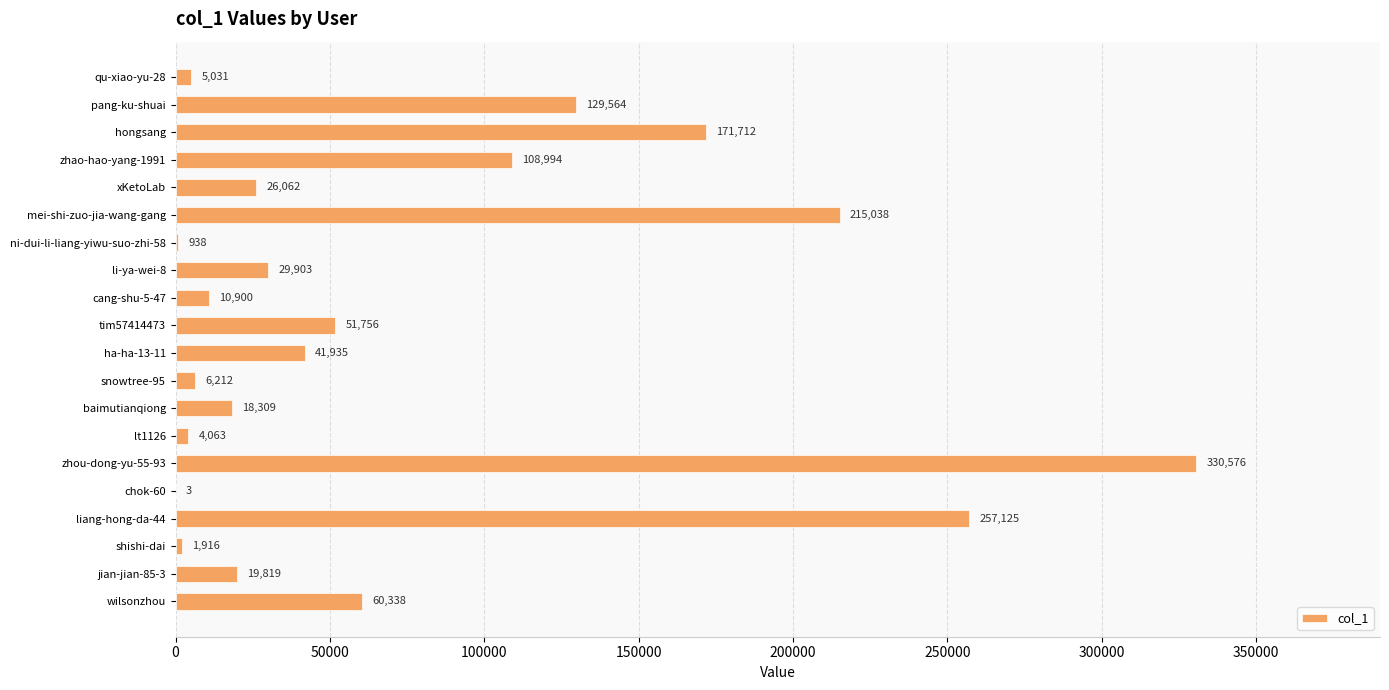

At which label is the value closest to 165289?

hongsang